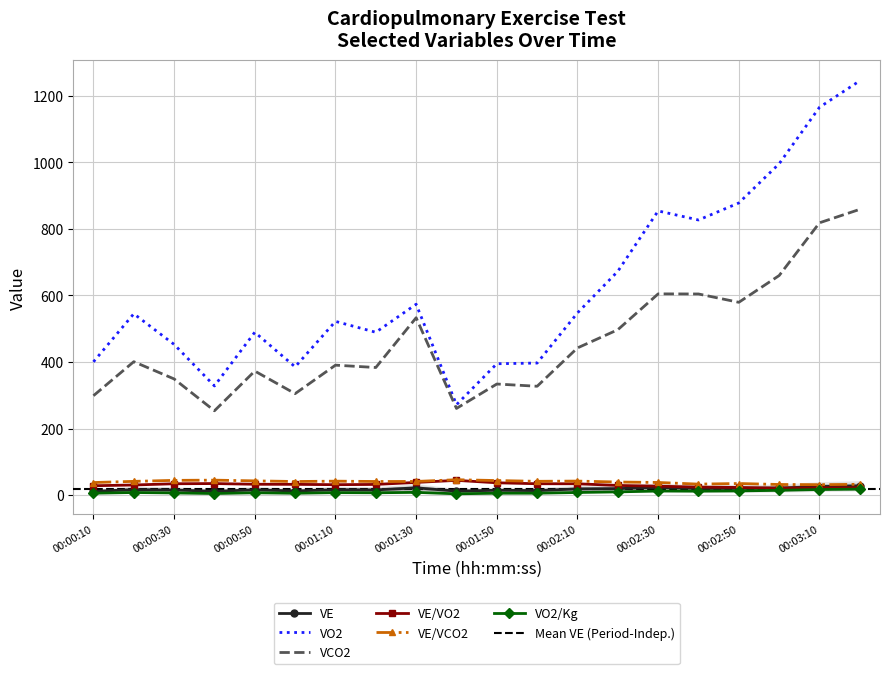

Which series has the largest total across all categories?

VO2